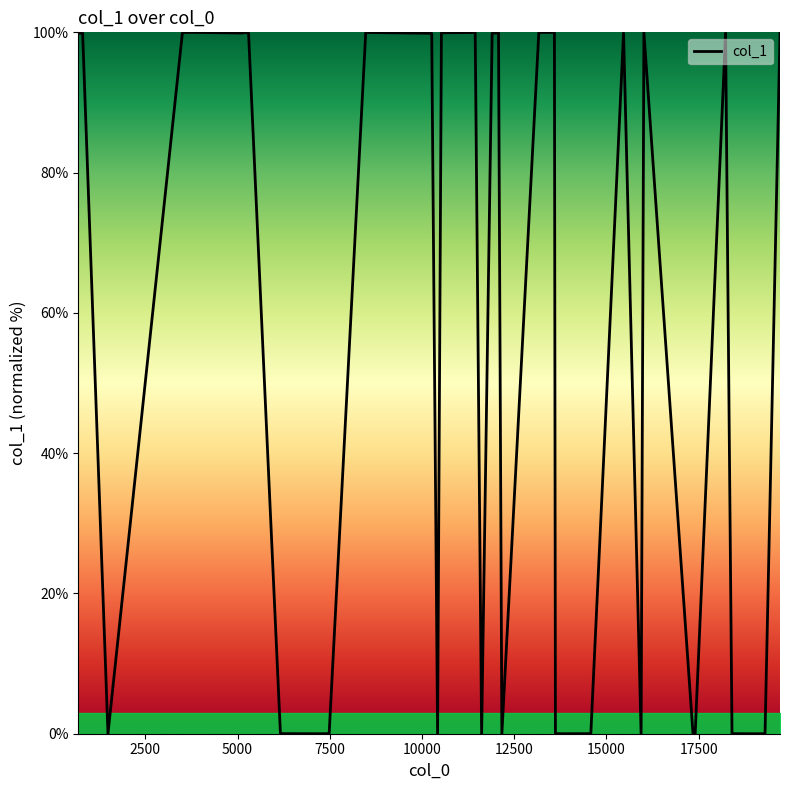

What is the difference between the maximum and minimum values?

100.0